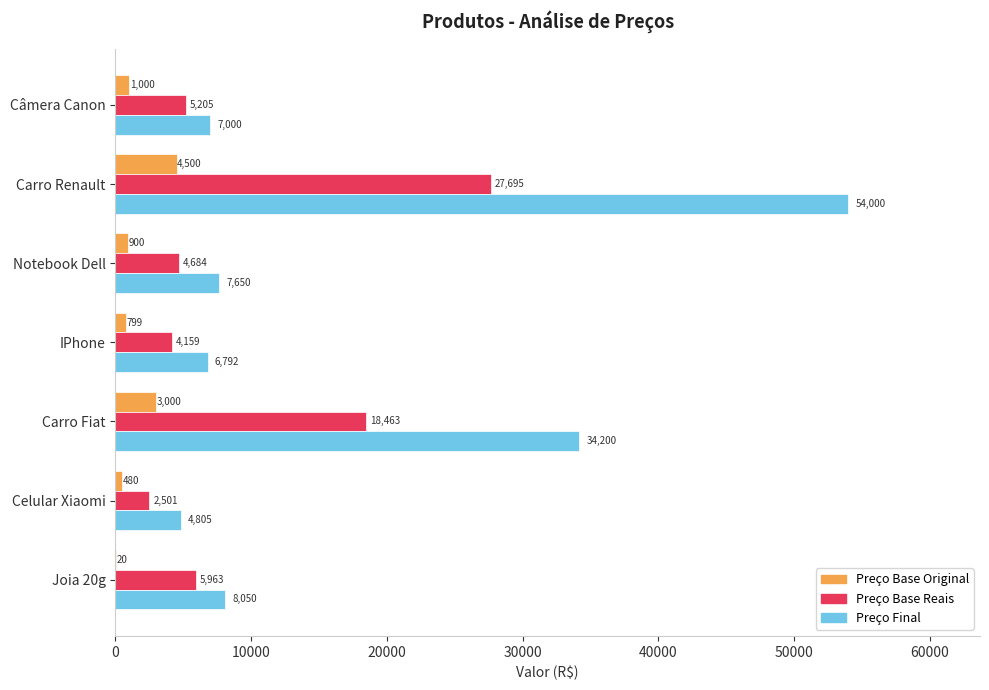

Count the number of categories in the chart.

7